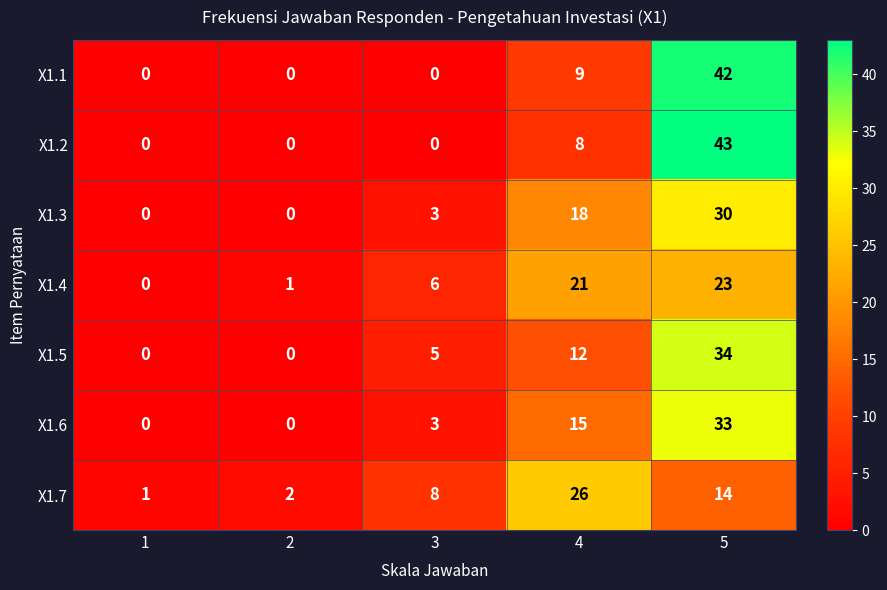

How many distinct data groups are displayed?

7